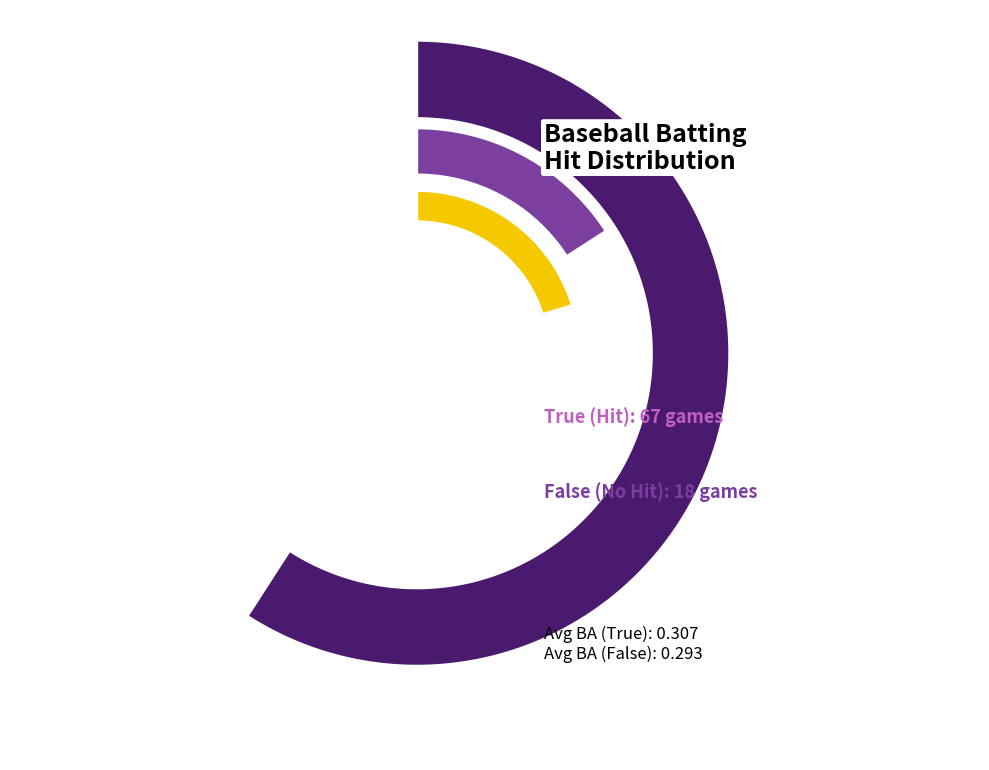

Which category accounts for the majority?

True